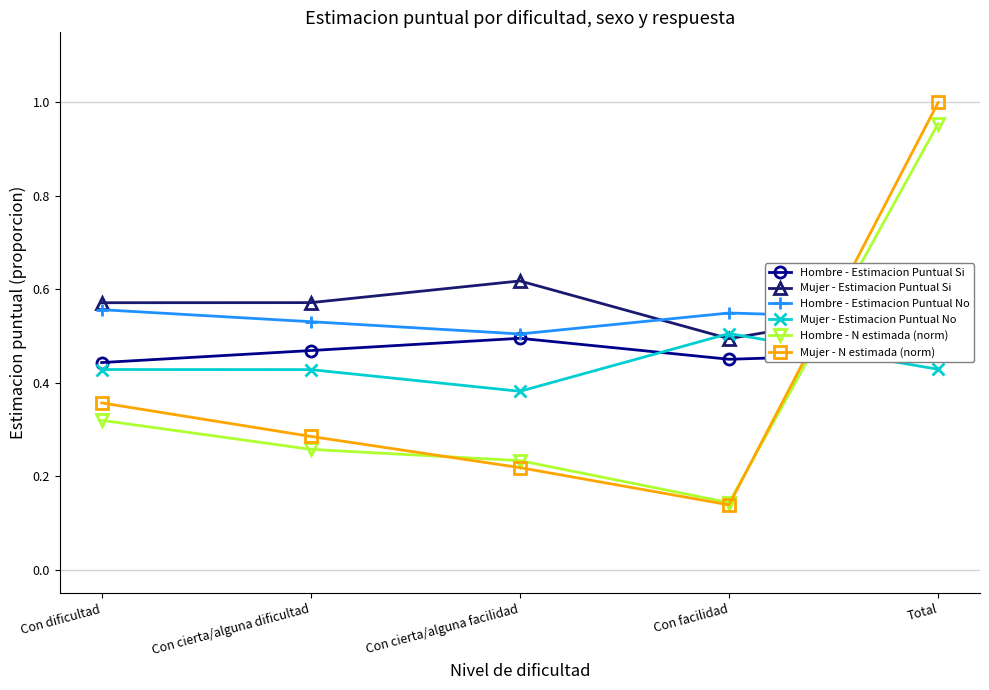

The value of Mujer - Estimacion Puntual Si at Con facilidad is 0.5. True or false?

True